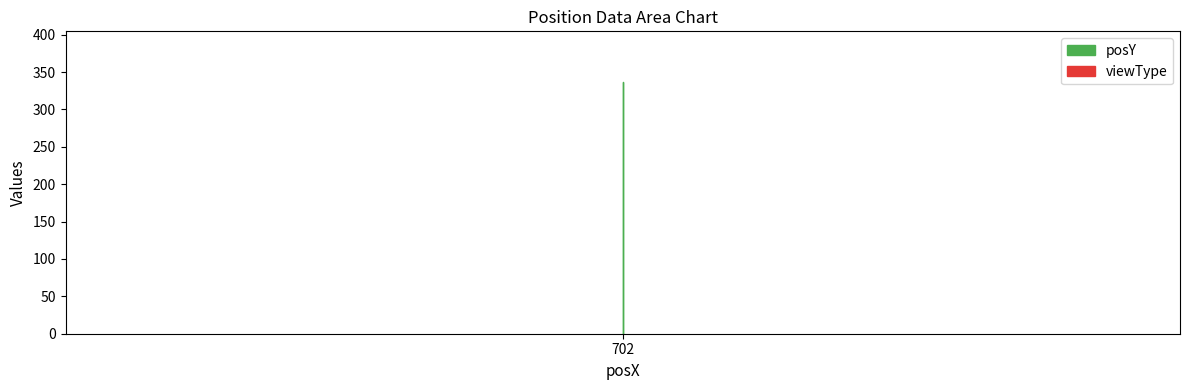

At which category is the sum across all series the highest?

702